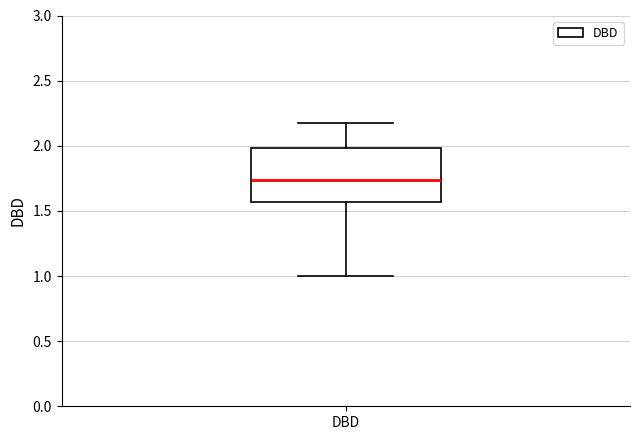

Where does the upper whisker of the box for DBD end on the y-axis? The values are not printed on the chart, so give them approximately, as read against the axis.

2.20